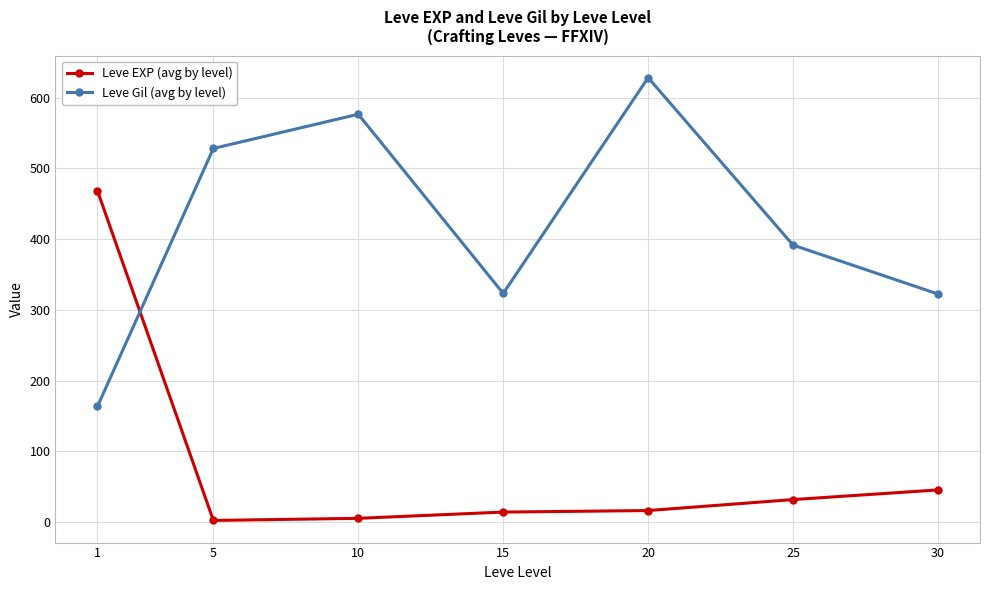

What is the minimum value for Leve EXP (avg by level)?

2.3